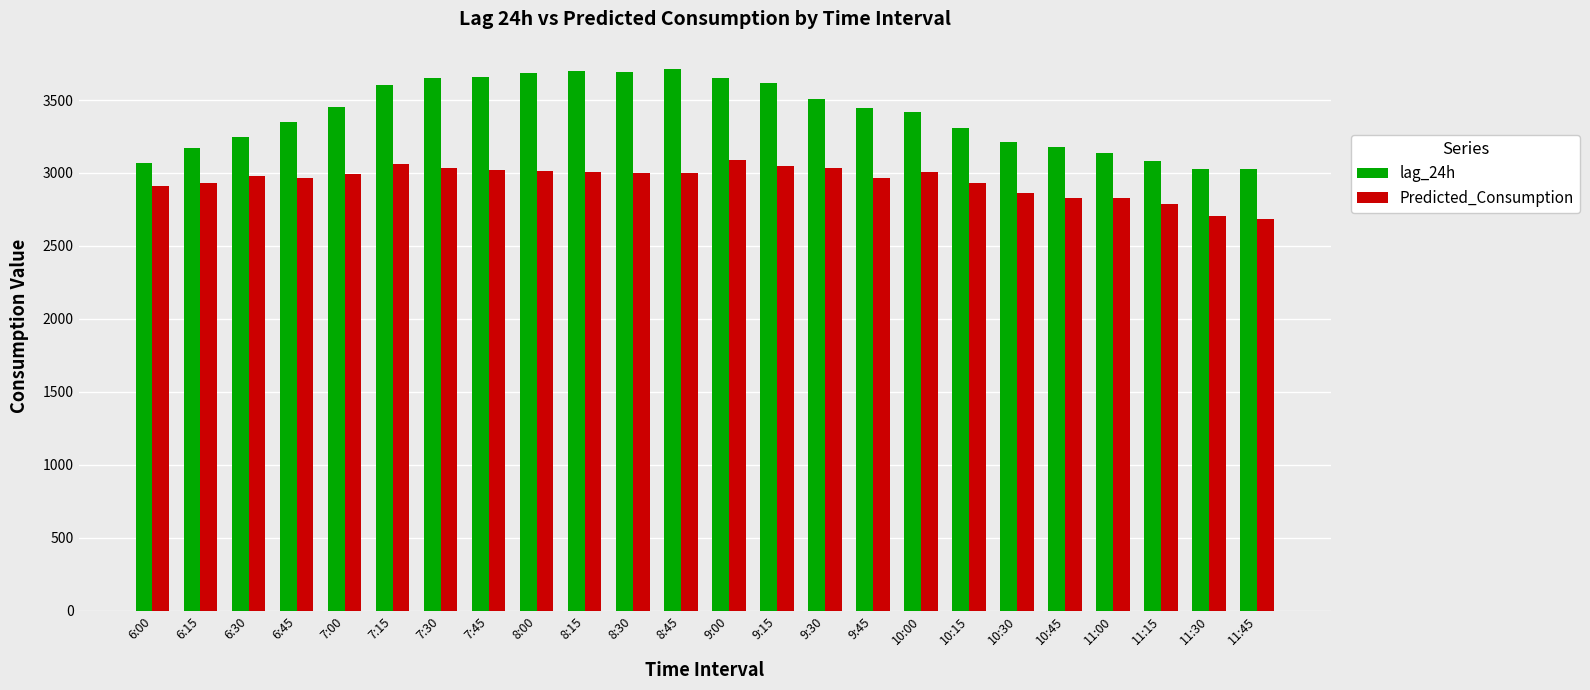

The value of lag_24h at 9:00 is 1854.6. True or false?

False